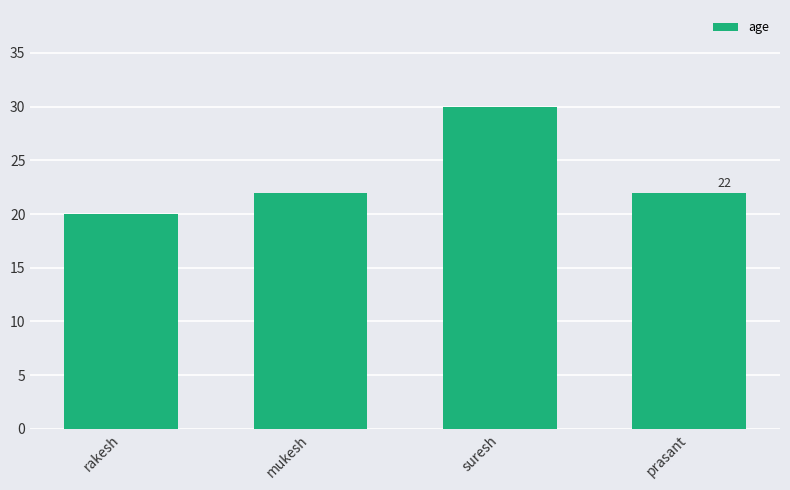

Which label corresponds to the largest value in the chart?

suresh